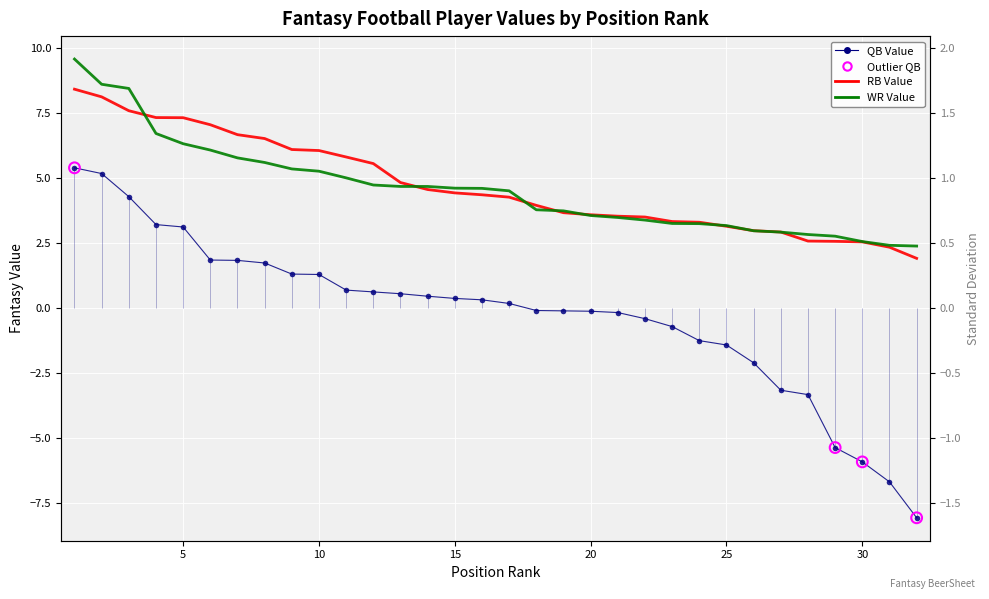

Is the value of WR_VAL at 19 greater than the value of QB_VAL at 17?

Yes